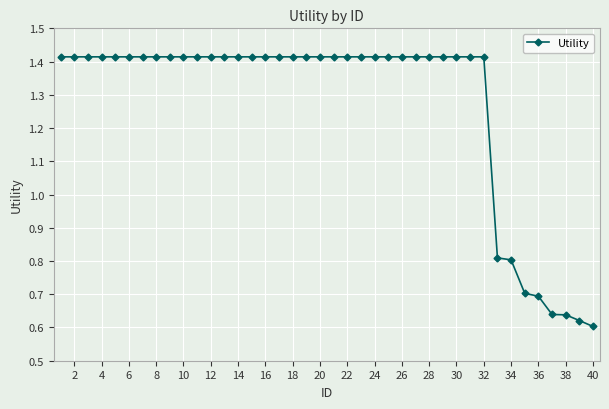

What is the difference between the maximum and minimum values?

0.8